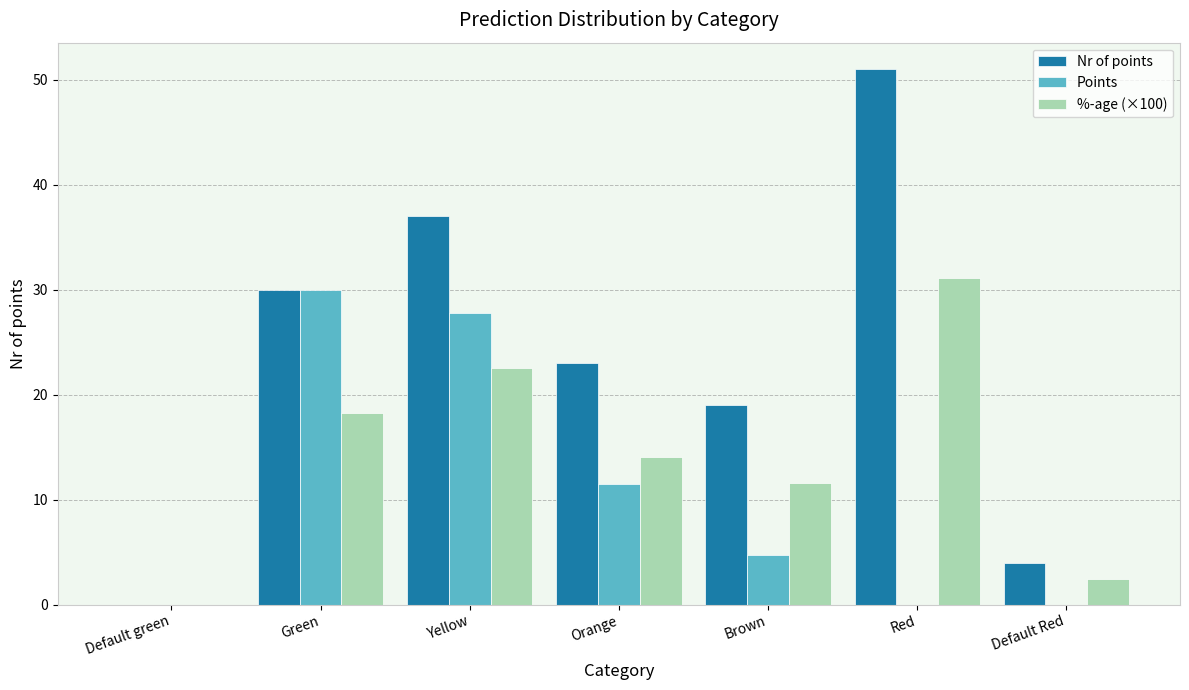

Between Green and Brown, which series saw the biggest shift?

Points